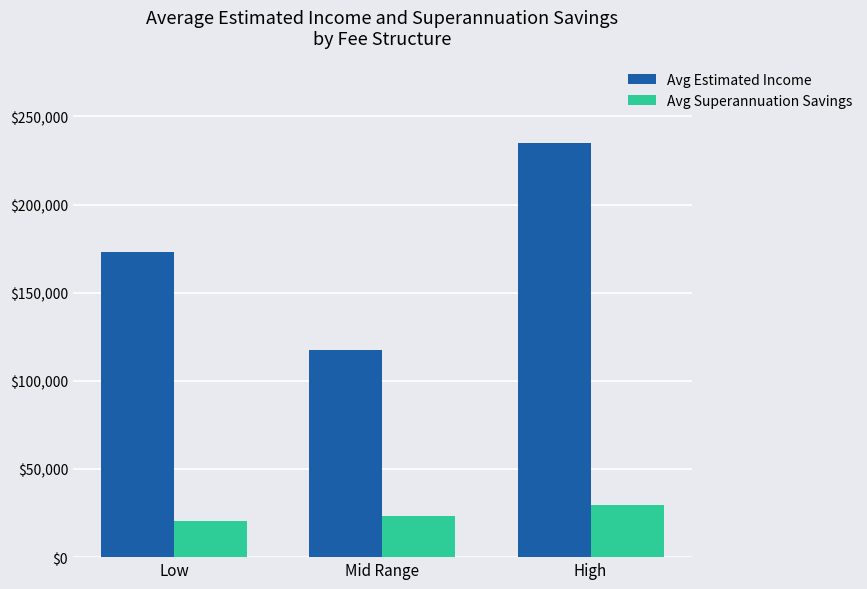

List the series in order of their overall mean, highest first.

Avg Estimated Income, Avg Superannuation Savings